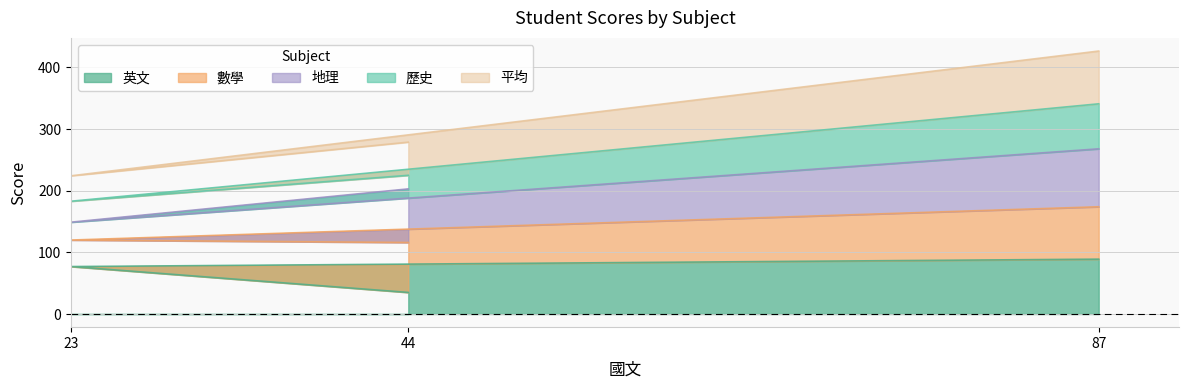

Does the chart display data point markers on the line(s)?

No